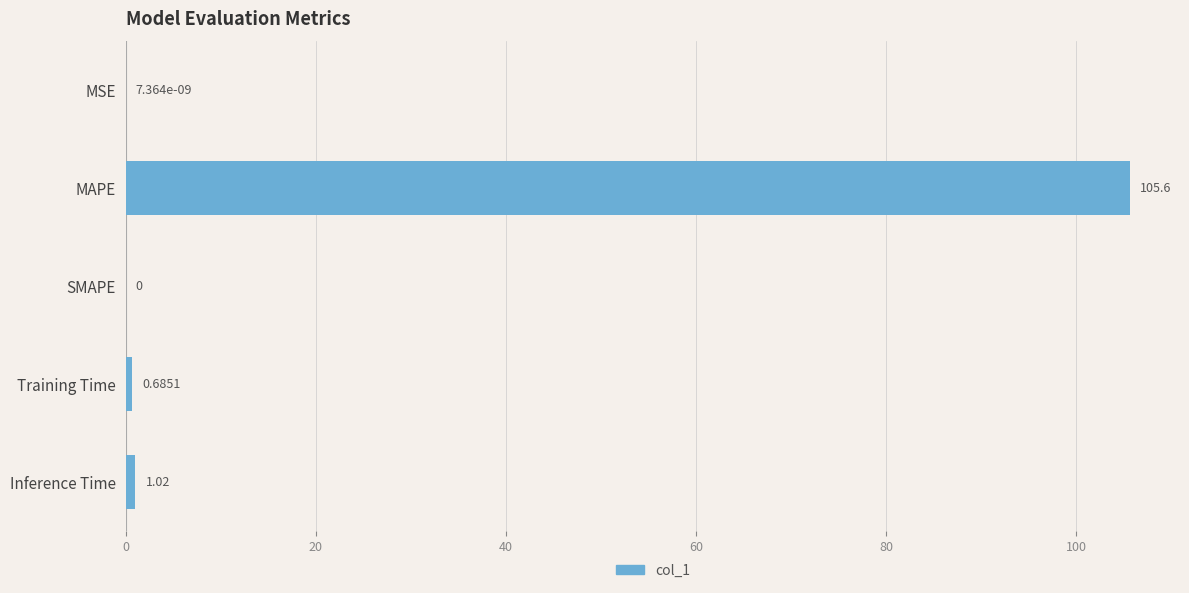

Which category has the highest value across all series?

MAPE